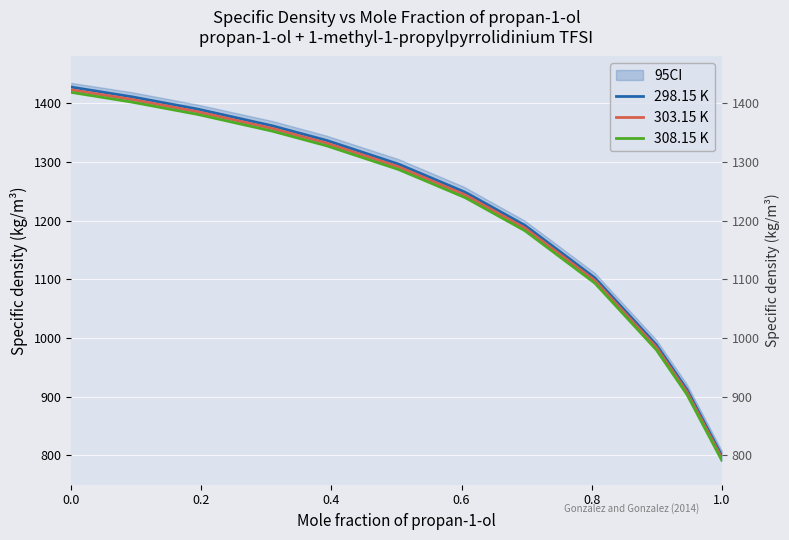

How many lines are shown in the chart?

3